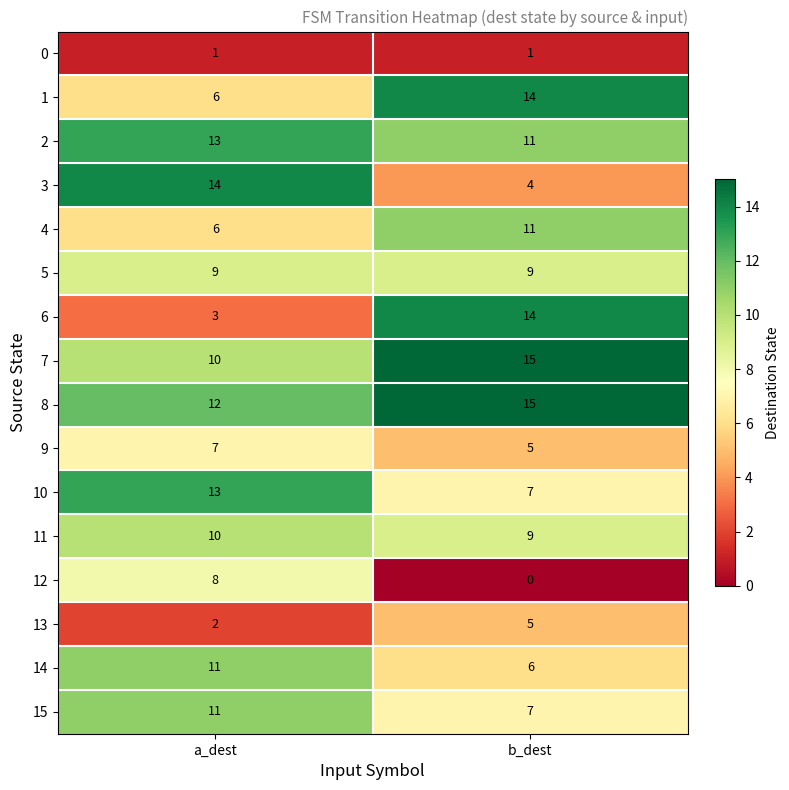

List the labels in order of 6 value, smallest first.

a_dest, b_dest